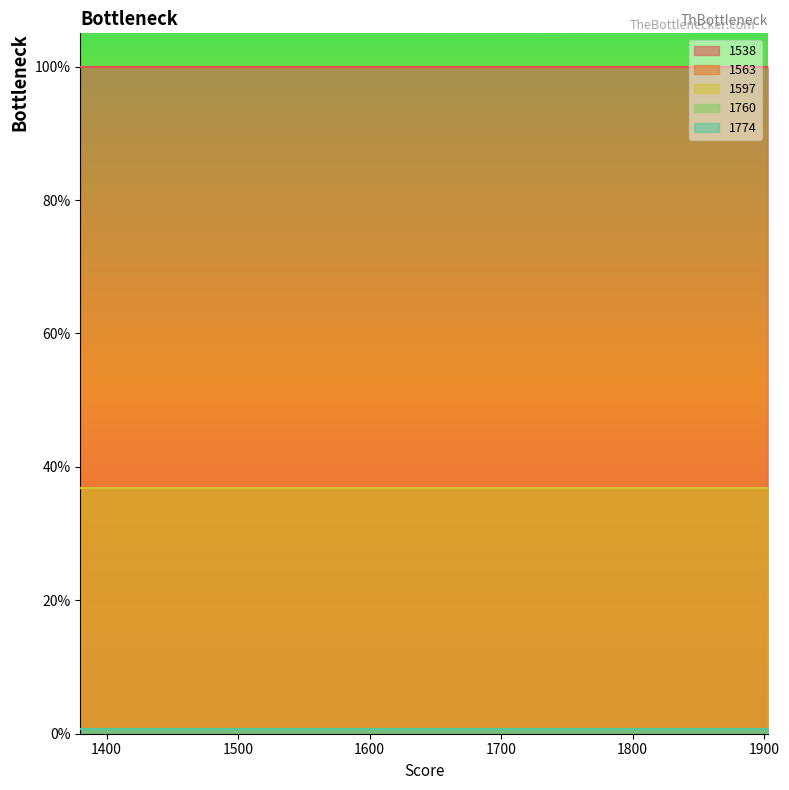

The value of 1538 at 1903 is 1.0. True or false?

True